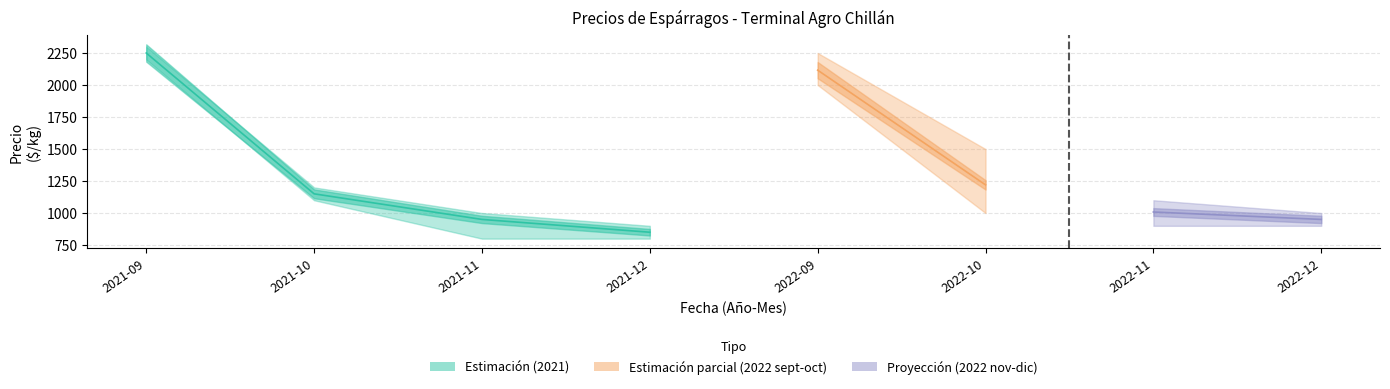

How many lines are shown in the chart?

3